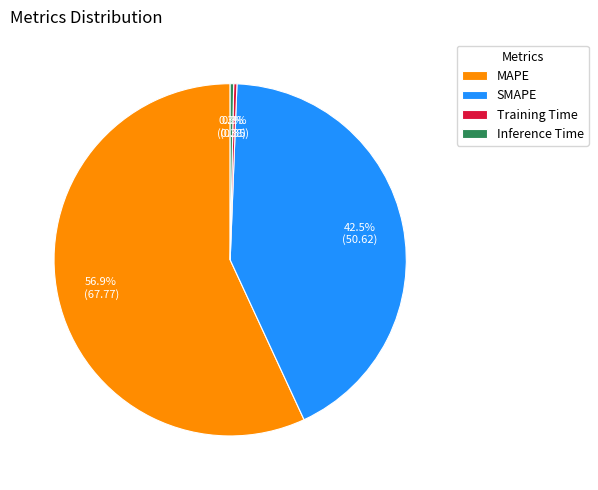

How much of the chart is everything except Inference Time?

99.7%